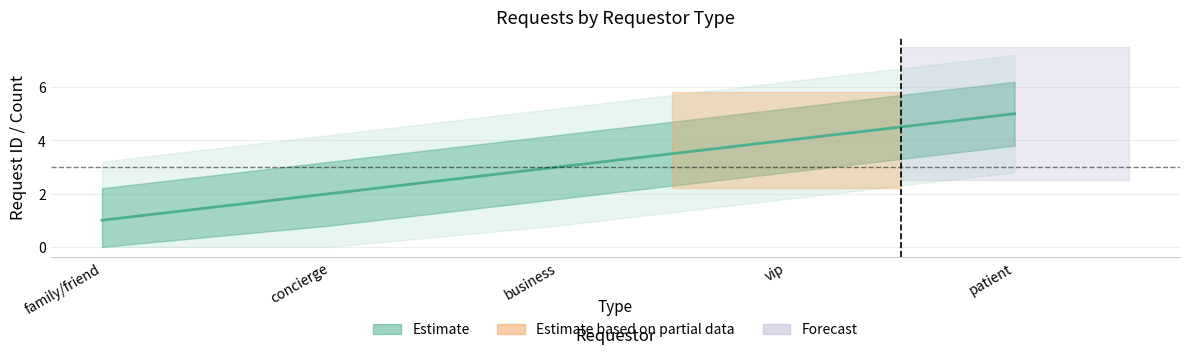

How many values are between 2 and 4?

3